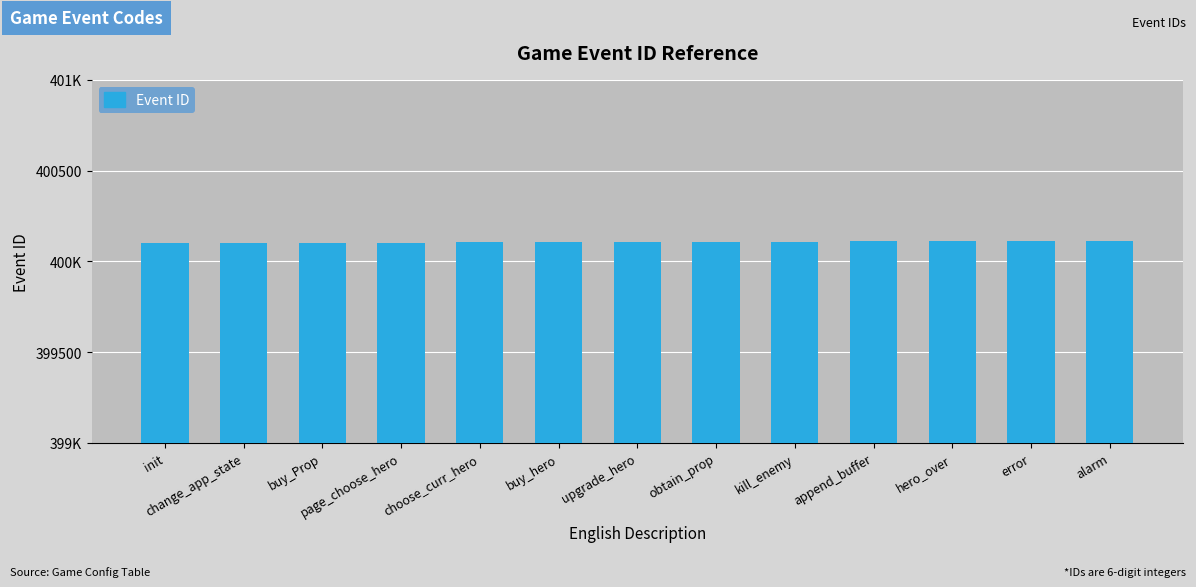

Reading right to left, what are all the values shown in this chart?

400113	400112	400111	400110	400109	400108	400107	400106	400105	400104	400103	400102	400101